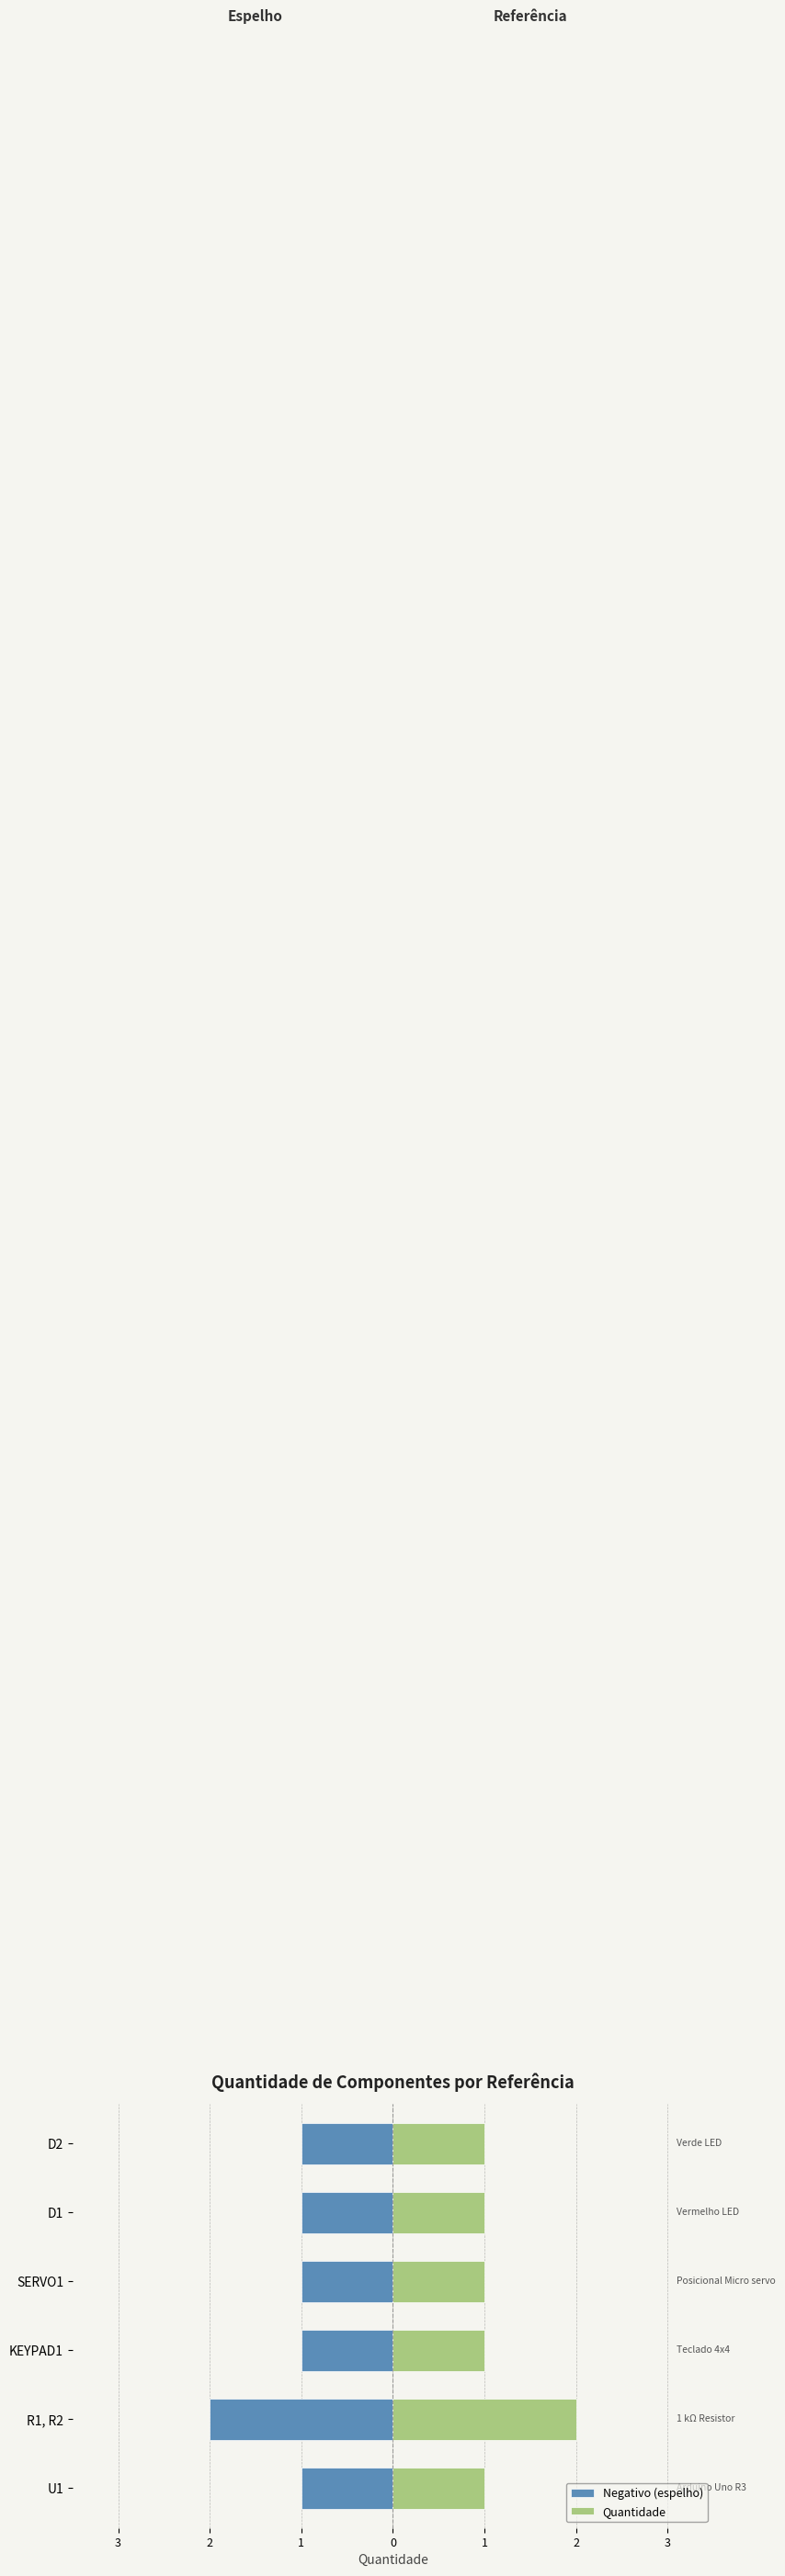

Reading left to right, transcribe all the data shown in this chart.

Negativo (espelho): -1	-2	-1	-1	-1	-1
Quantidade: 1	2	1	1	1	1